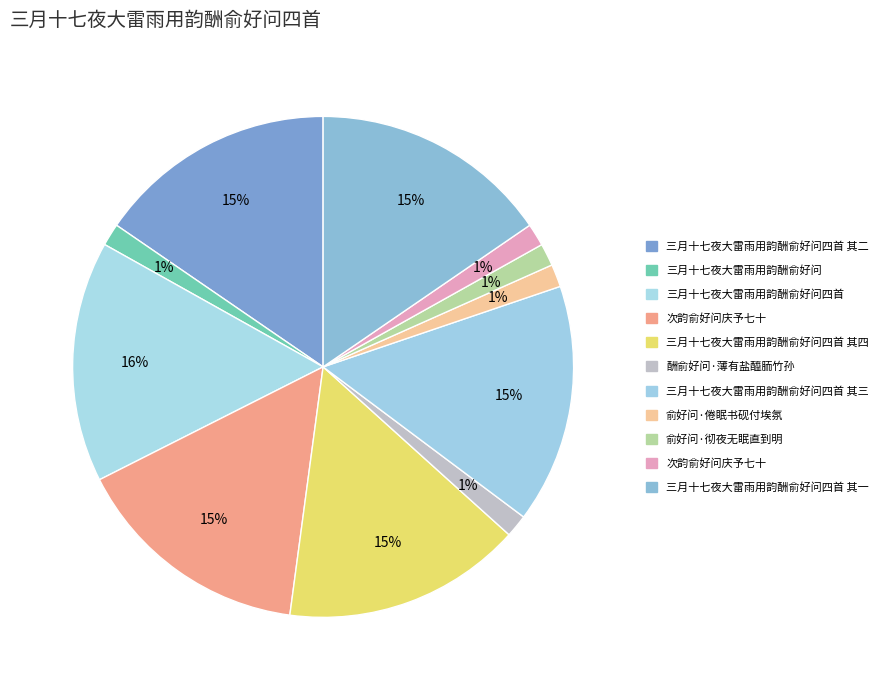

How many segments does this pie chart have?

11